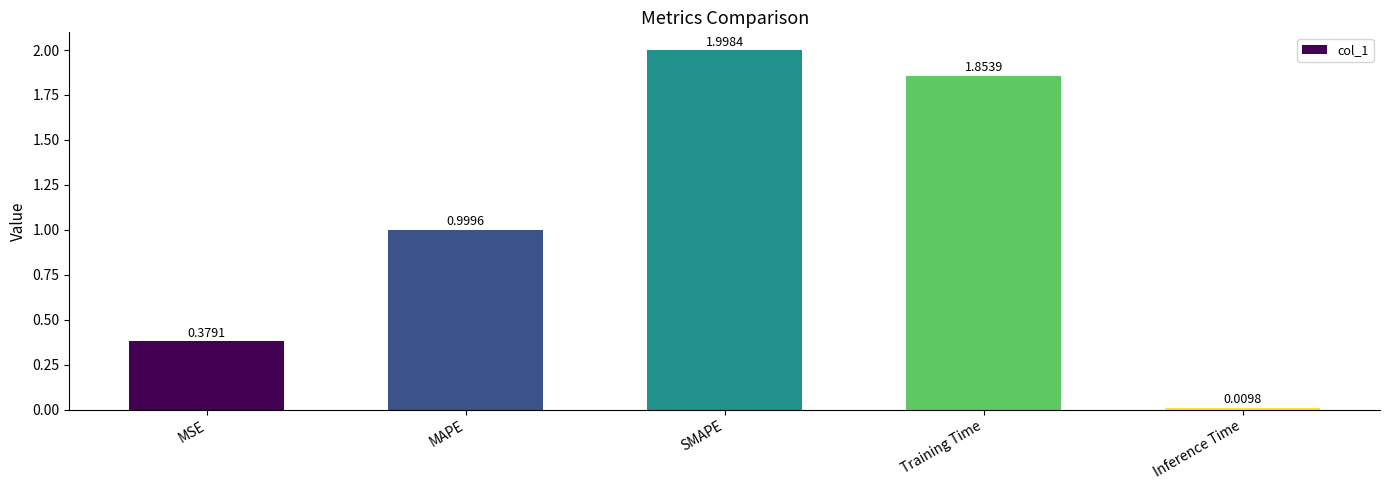

What is the sum of all values?

5.2